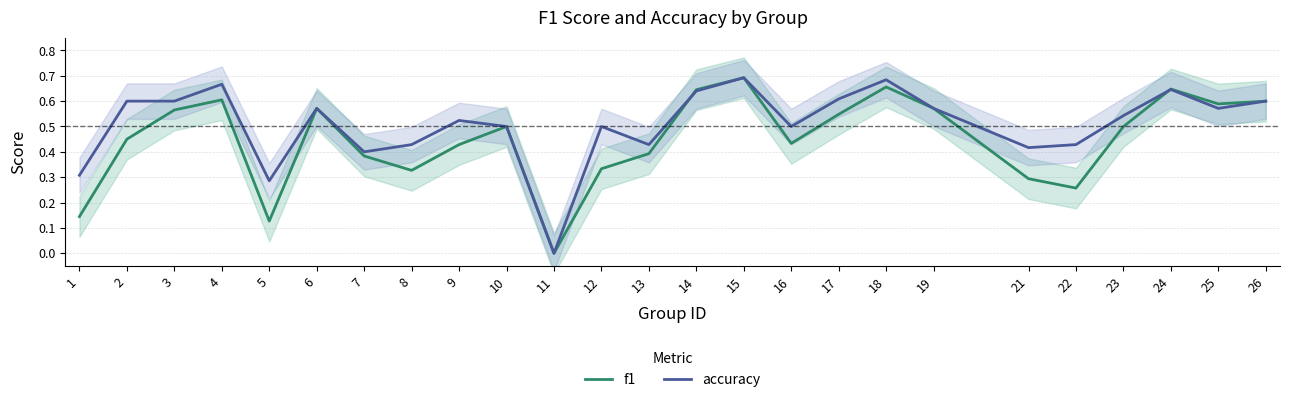

What is the sum of the accuracy values at 6 and 11?

0.6